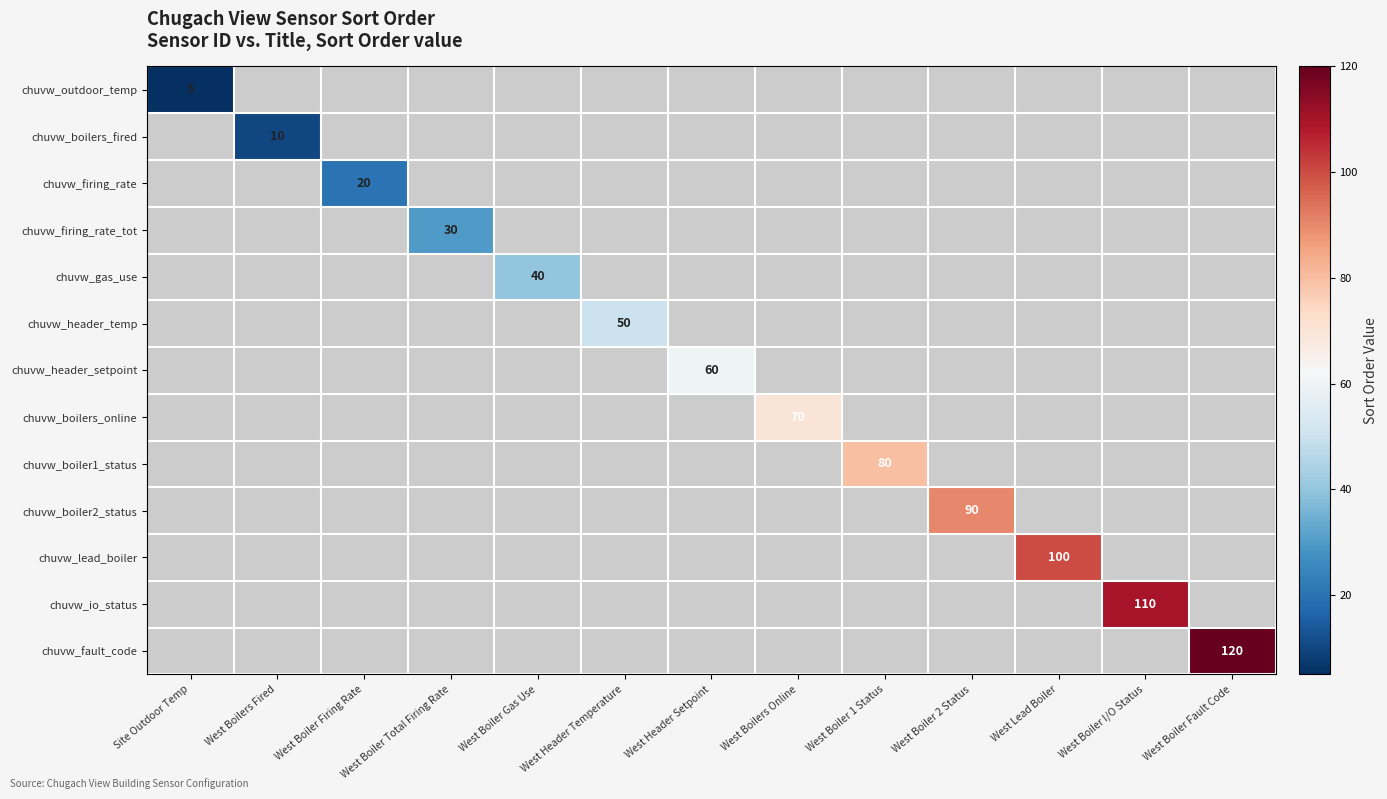

The value of chuvw_header_temp at West Header Temperature is 72. True or false?

False